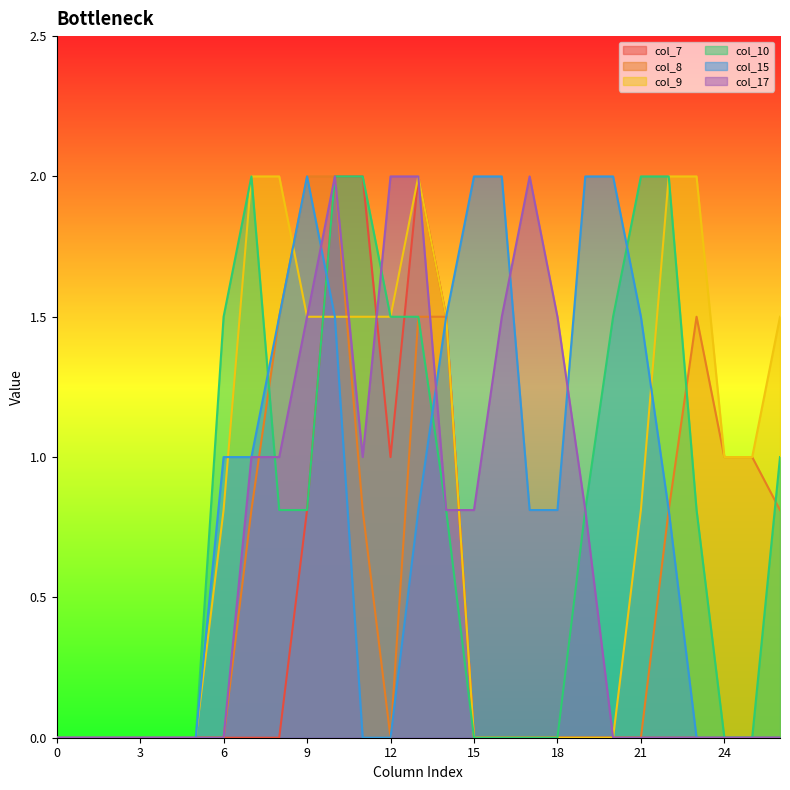

What is the highest value of the col_8 series?

2.0